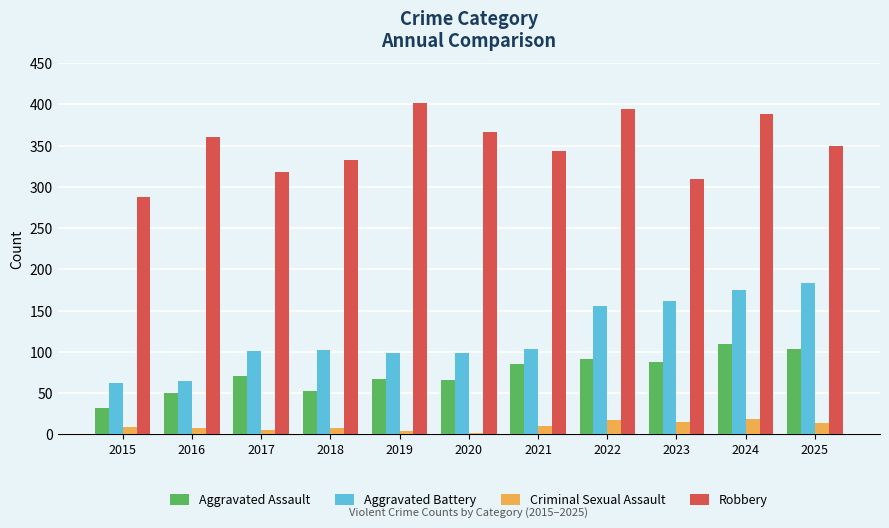

Between 2017 and 2025, which series saw the biggest shift?

Aggravated Battery